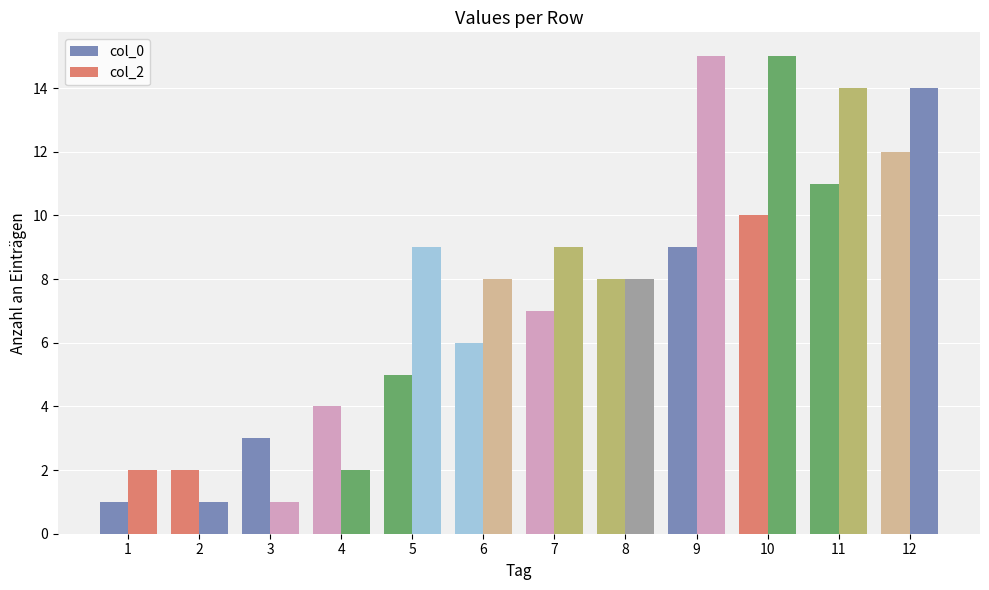

Which category has the highest value across all series?

9